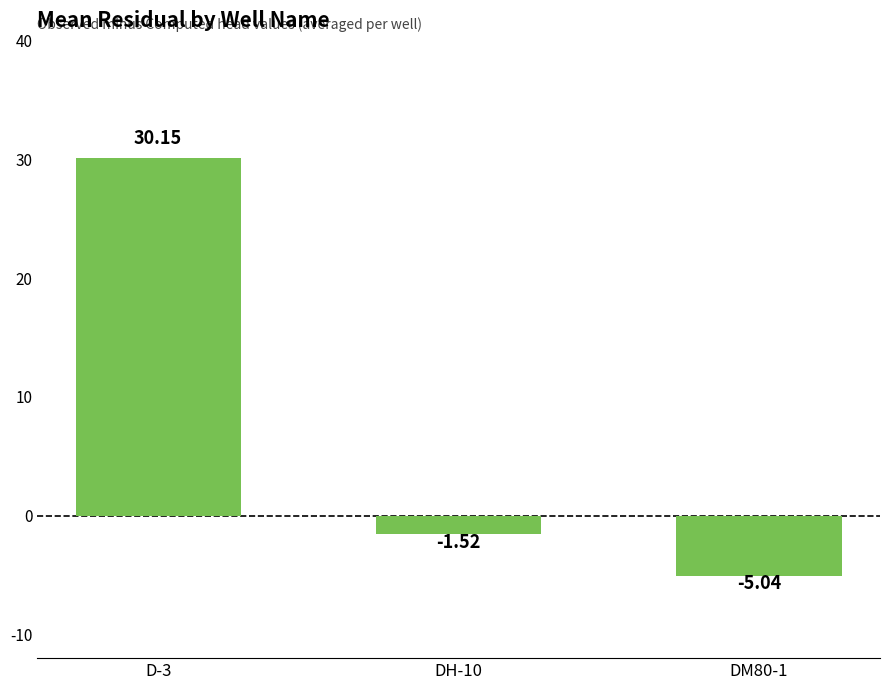

Rank the categories by value from highest to lowest.

D-3, DH-10, DM80-1